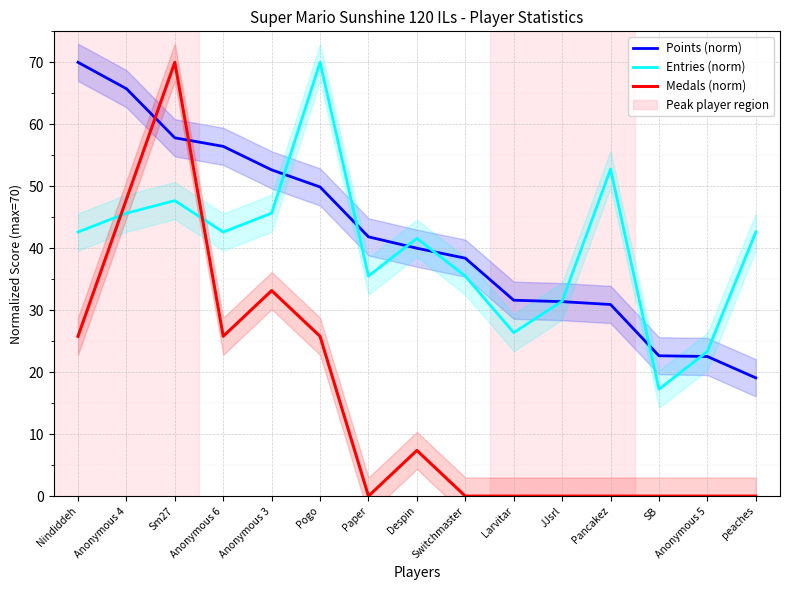

What are all the series names shown in the legend?

Points (norm), Entries (norm), Medals (norm)